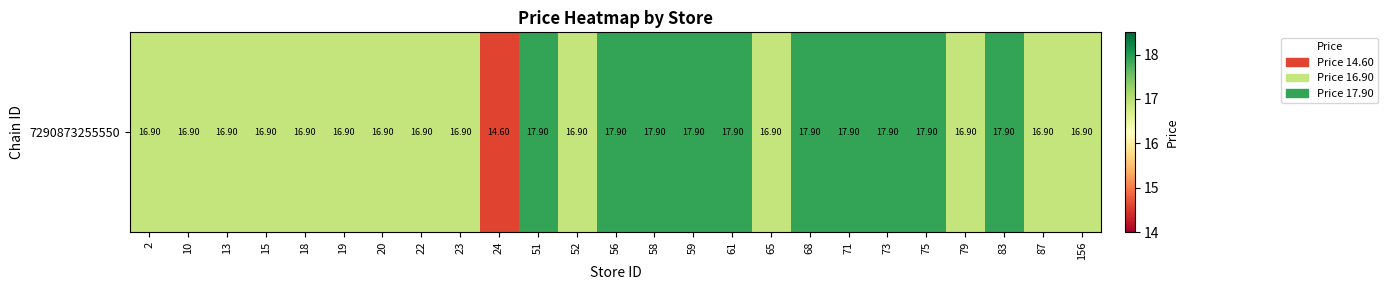

What is the difference between the maximum and minimum values?

3.3